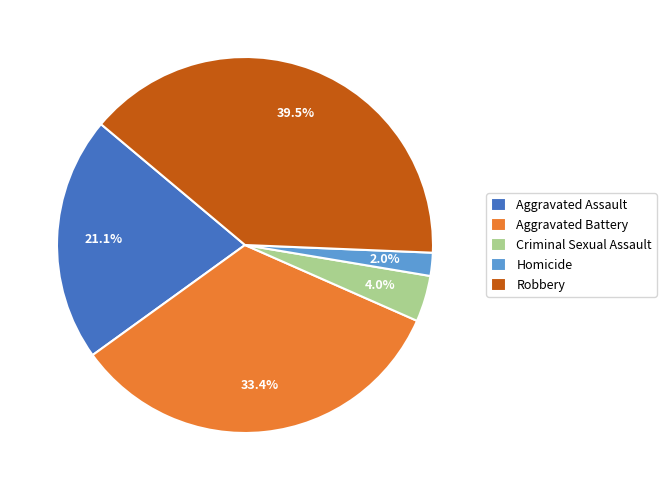

How many segments does this pie chart have?

5